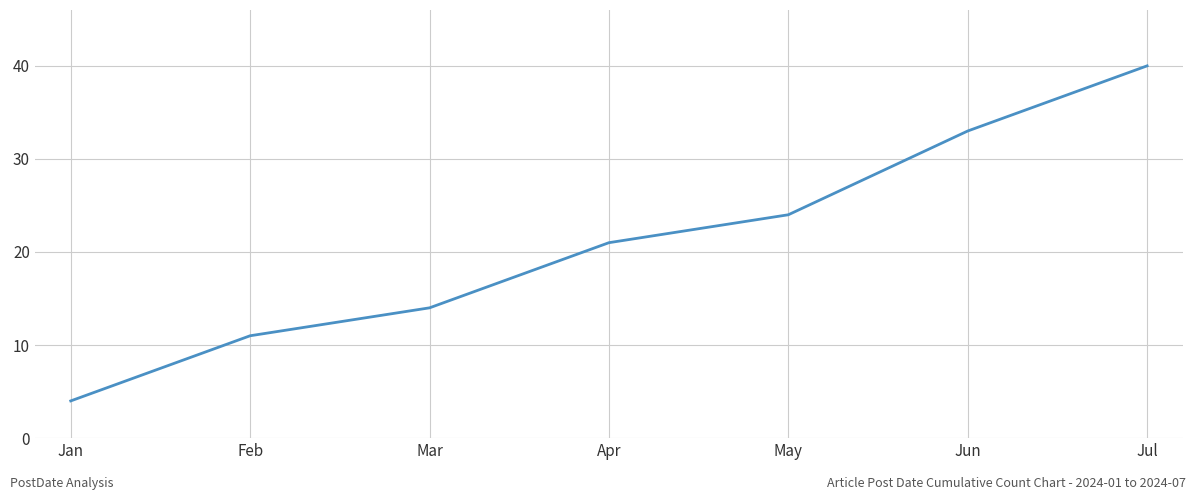

Where is the data nearest to the value 22?

Apr